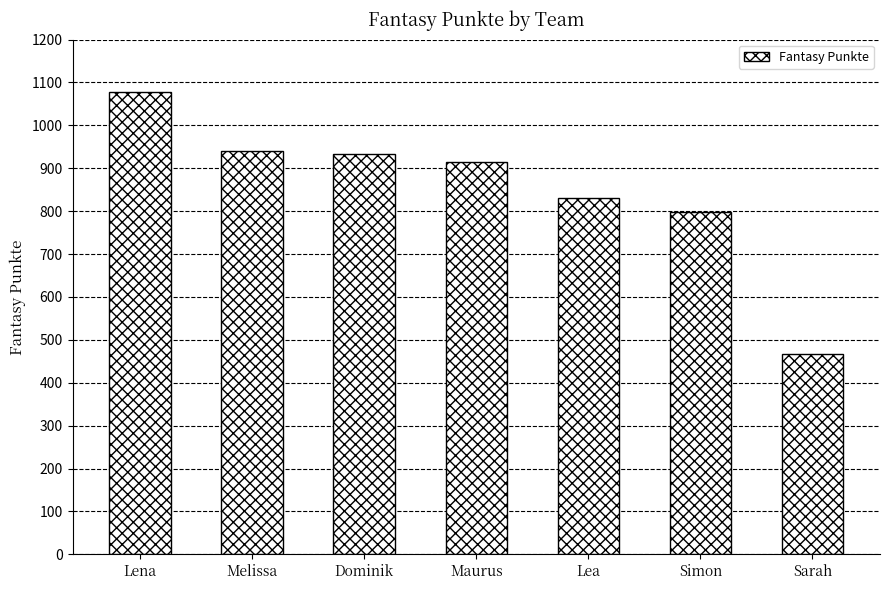

Are the bars grouped side by side (vs. stacked)?

No